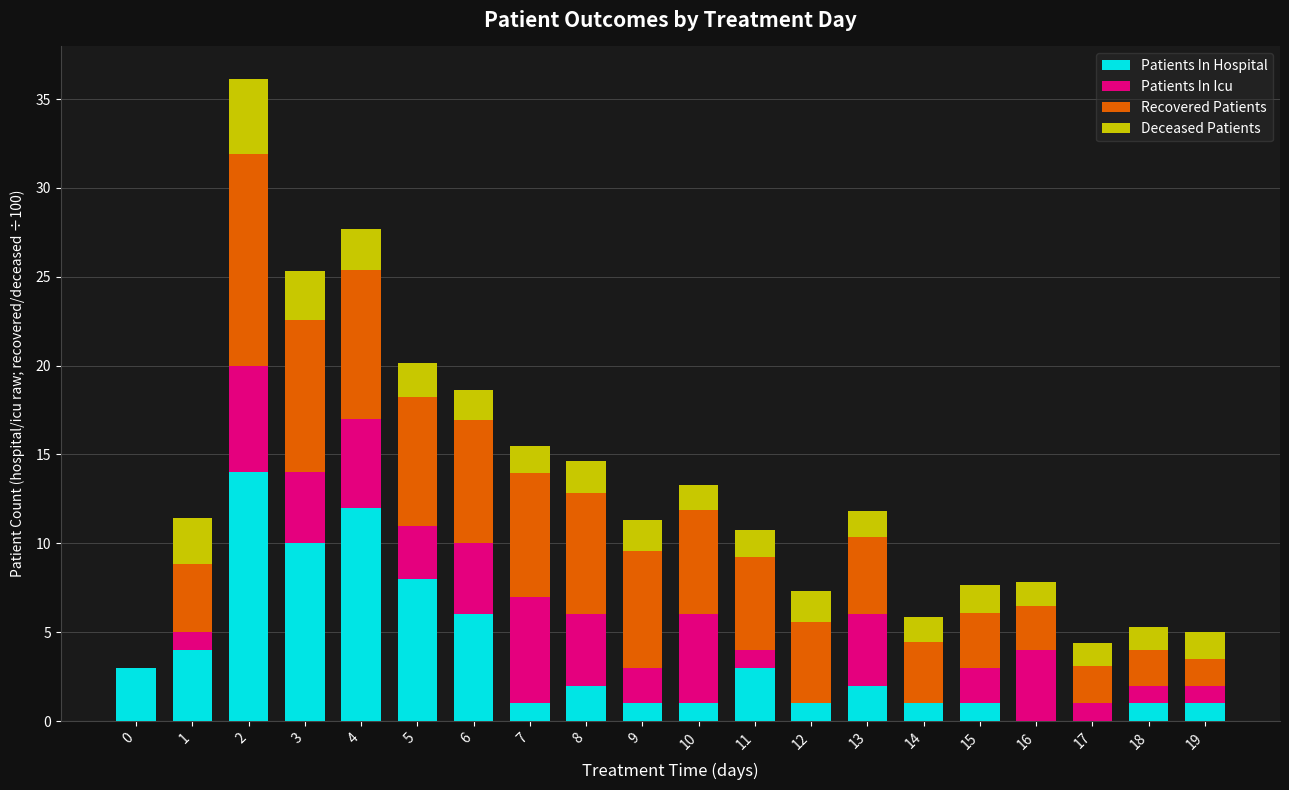

What is the sum of all Patients In Hospital values?

72.0